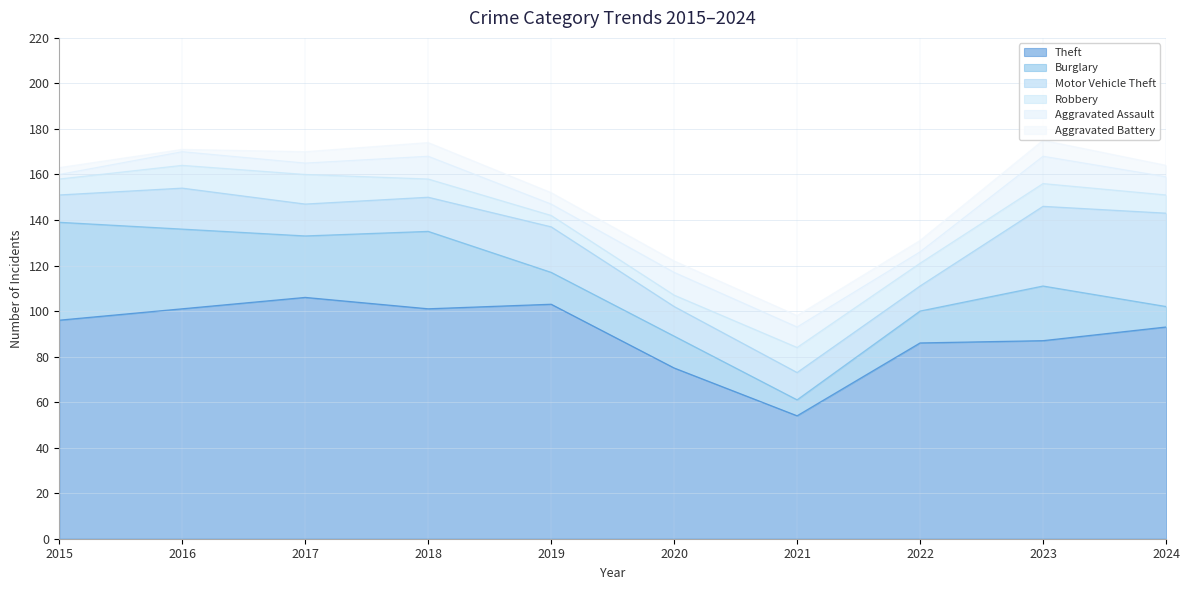

How many Aggravated Assault values are between 5 and 10?

8